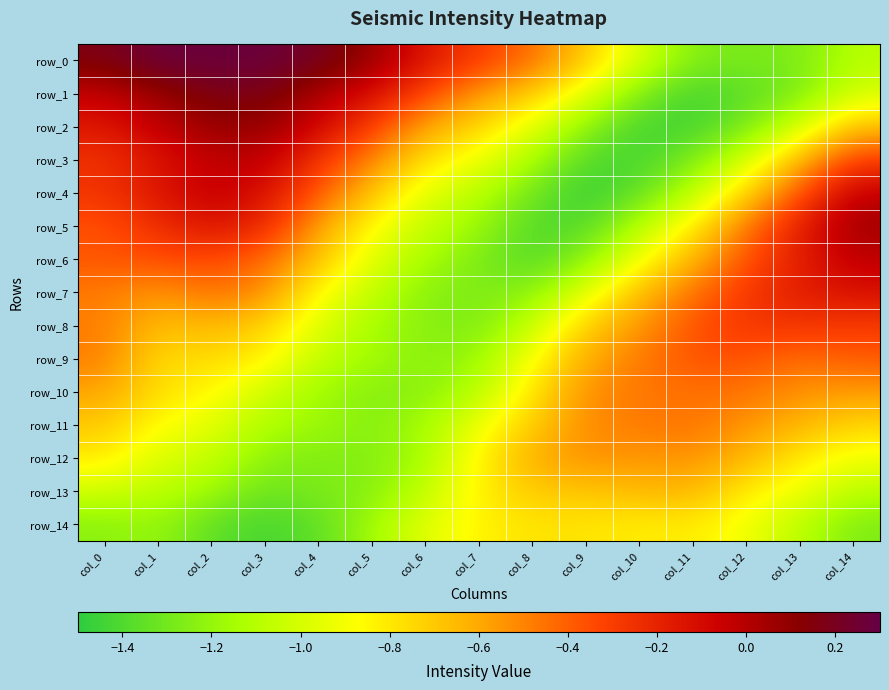

The value of row_5 at col_7 is -1.8. True or false?

False